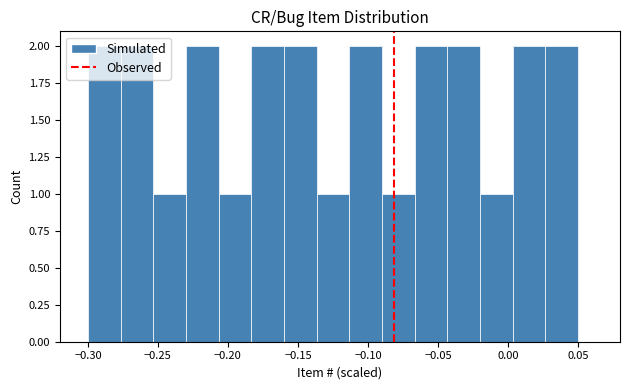

Reading left to right, transcribe this chart: for each bar, give the range it covers on the x-axis and its height. Neither the bar edges nor the heights are printed on the chart, so give them approximately, as read against the axes.

-0.300 to -0.275: 2
-0.275 to -0.255: 2
-0.255 to -0.230: 1
-0.230 to -0.205: 2
-0.205 to -0.185: 1
-0.185 to -0.160: 2
-0.160 to -0.135: 2
-0.135 to -0.115: 1
-0.115 to -0.090: 2
-0.090 to -0.065: 1
-0.065 to -0.045: 2
-0.045 to -0.020: 2
-0.020 to 0.005: 1
0.005 to 0.025: 2
0.025 to 0.050: 2